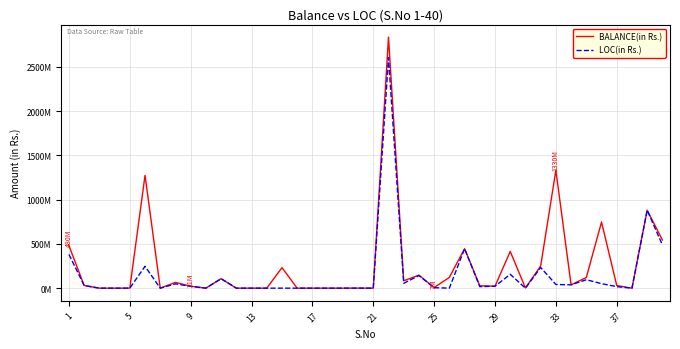

Which series has the largest range (max minus min)?

BALANCE(in Rs.)